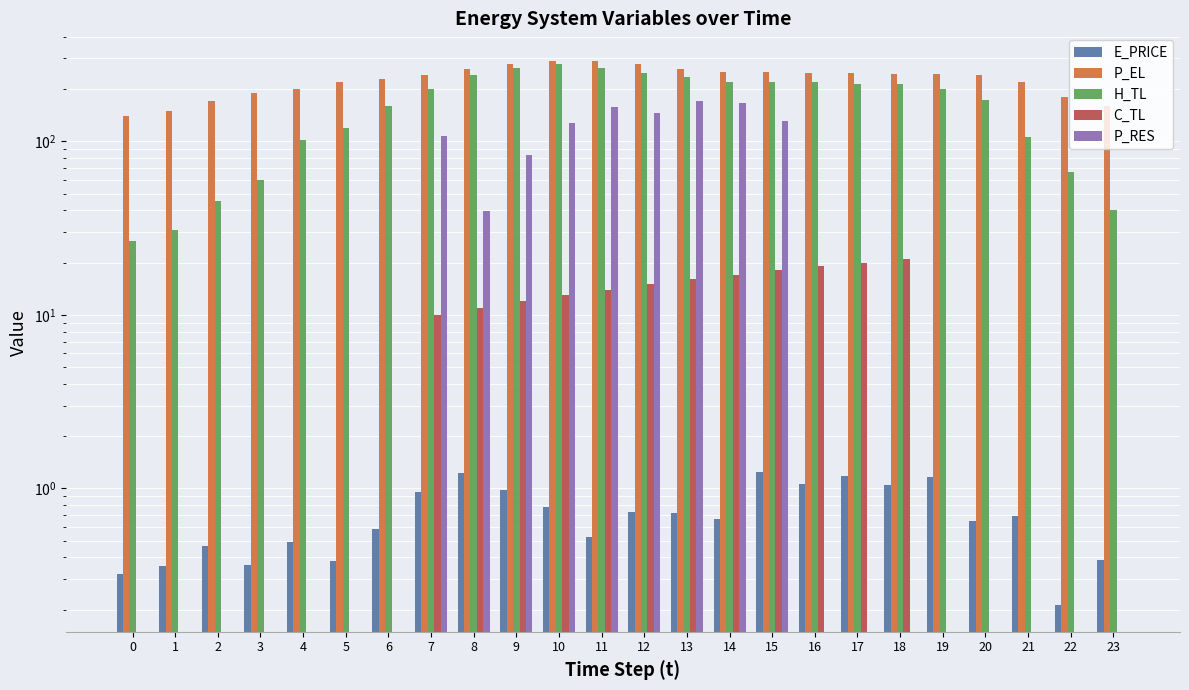

What is the value of the C_TL bar at the 16th from the left?

18.0